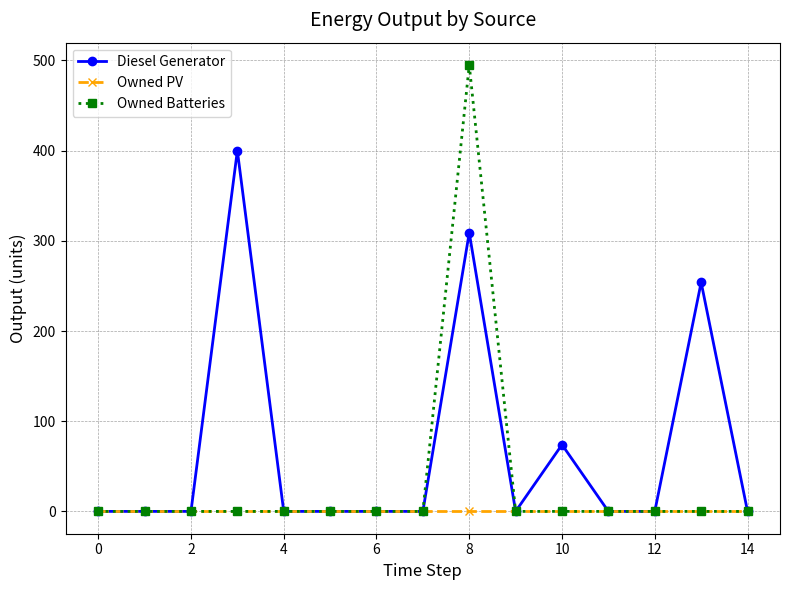

How many Diesel Generator values are between 0 and 74?

12